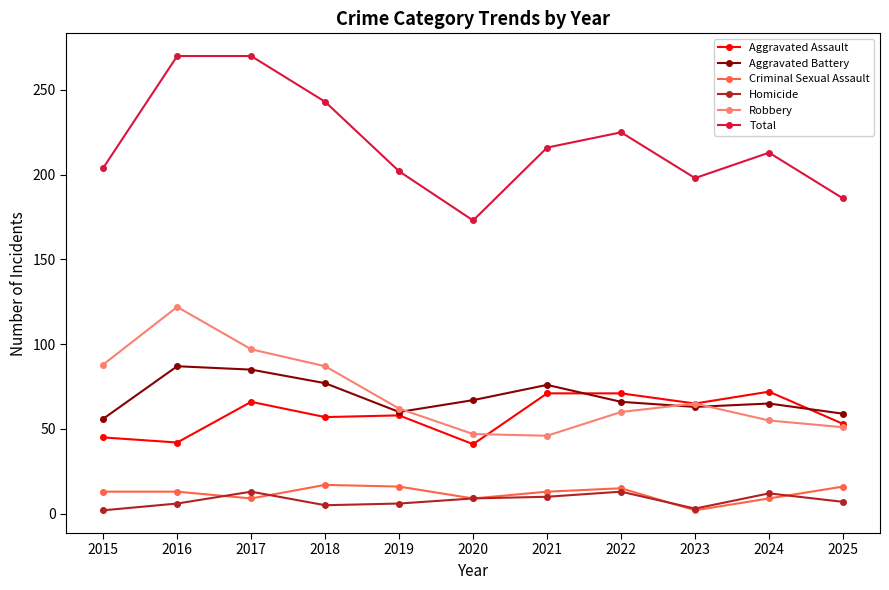

At which category does Robbery reach its first local peak?

2016